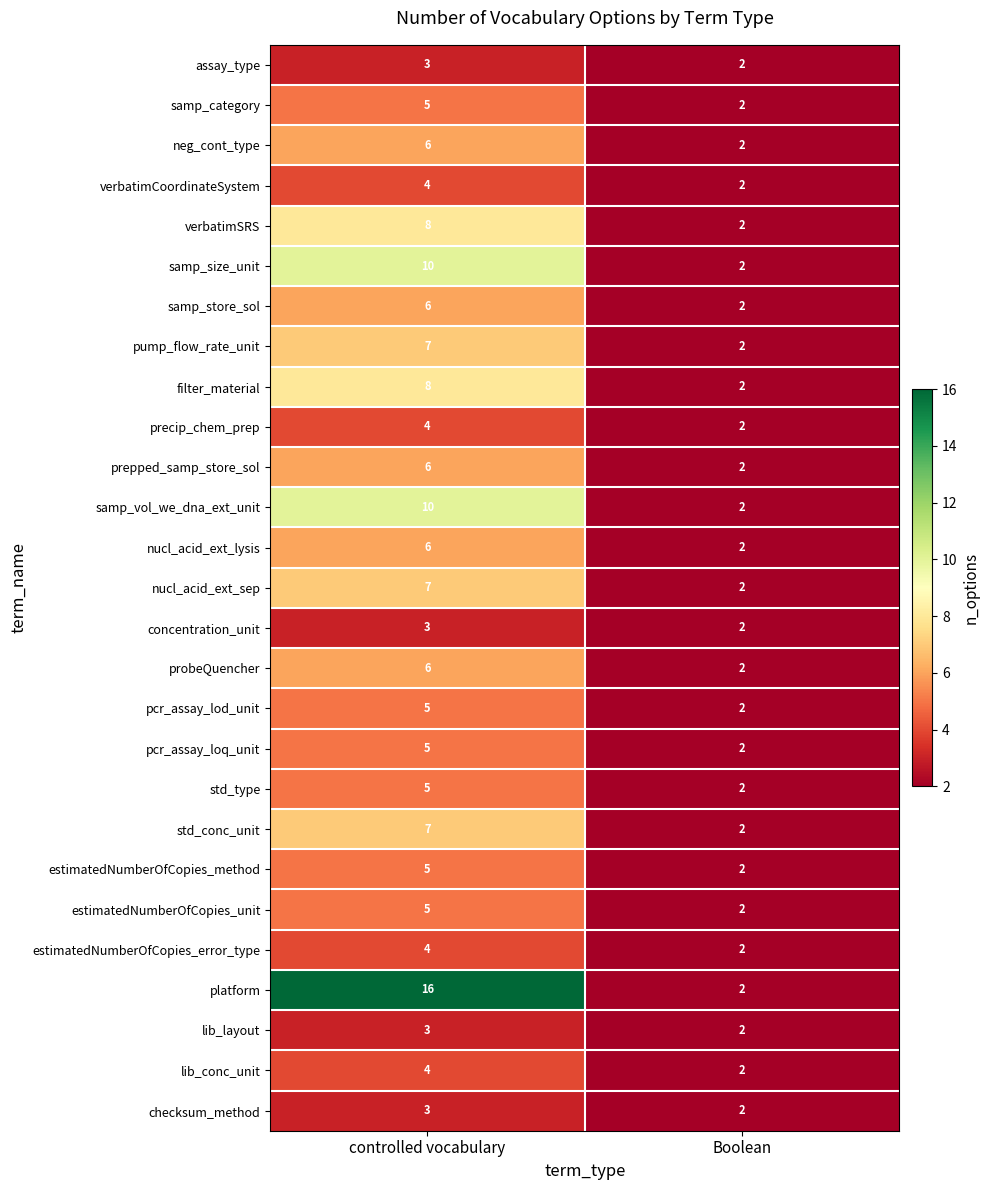

What is the total value across all series at Boolean?

54